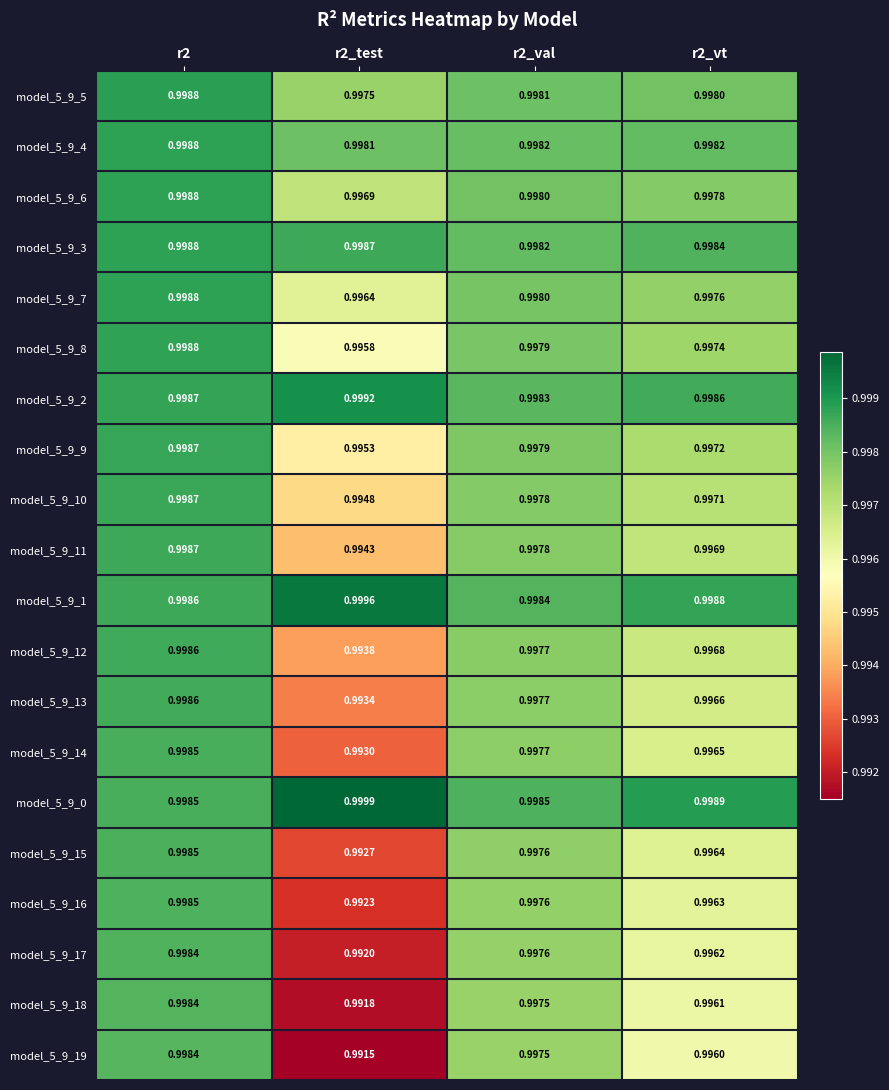

How many distinct data groups are displayed?

20